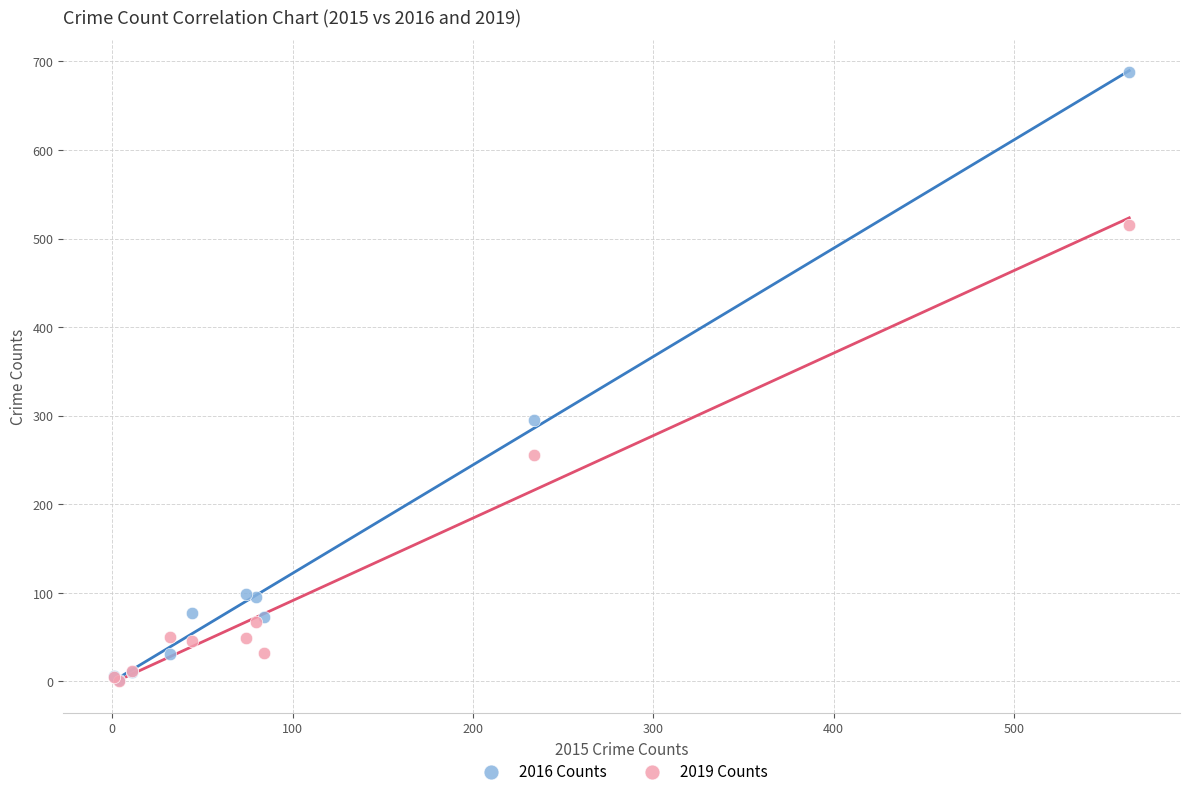

Which series contains the highest Y value?

2016 Counts